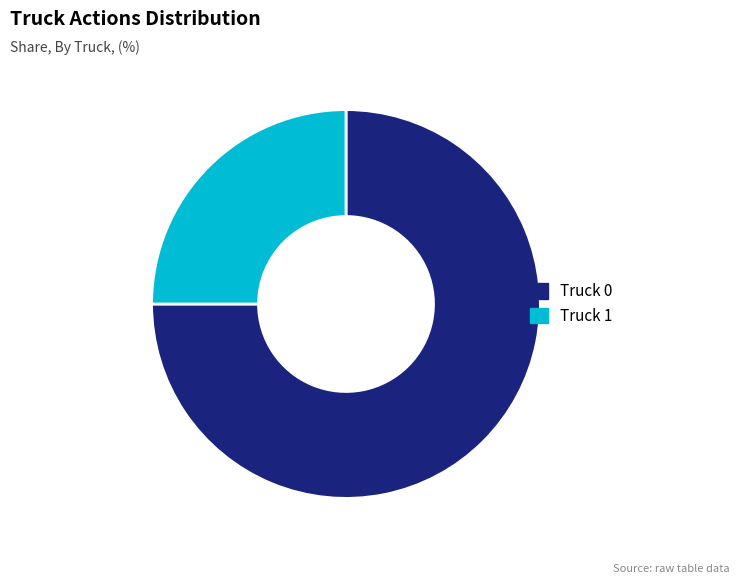

How many segments does this pie chart have?

2